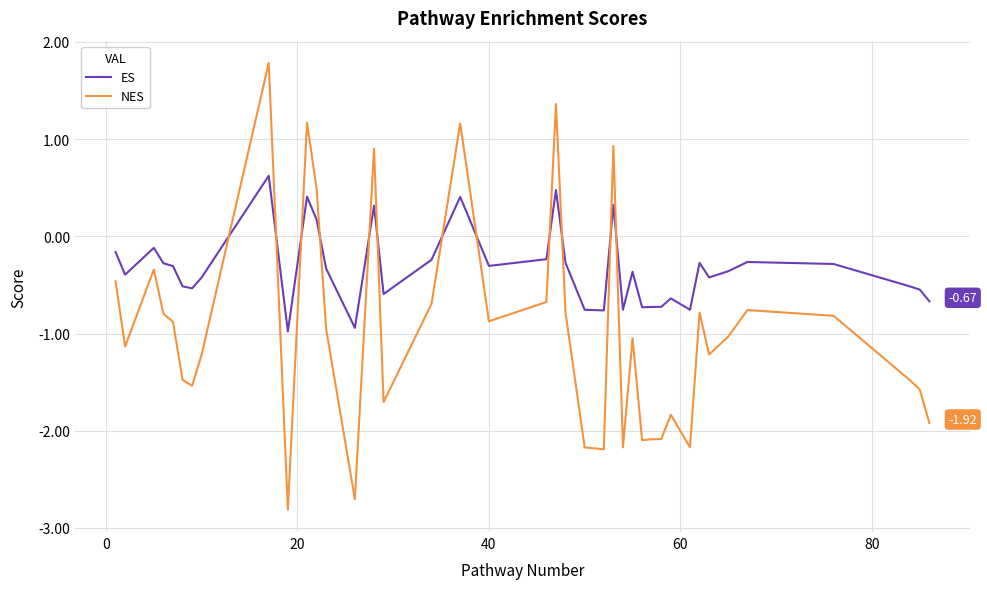

List the series in order of their overall mean, lowest first.

NES, ES